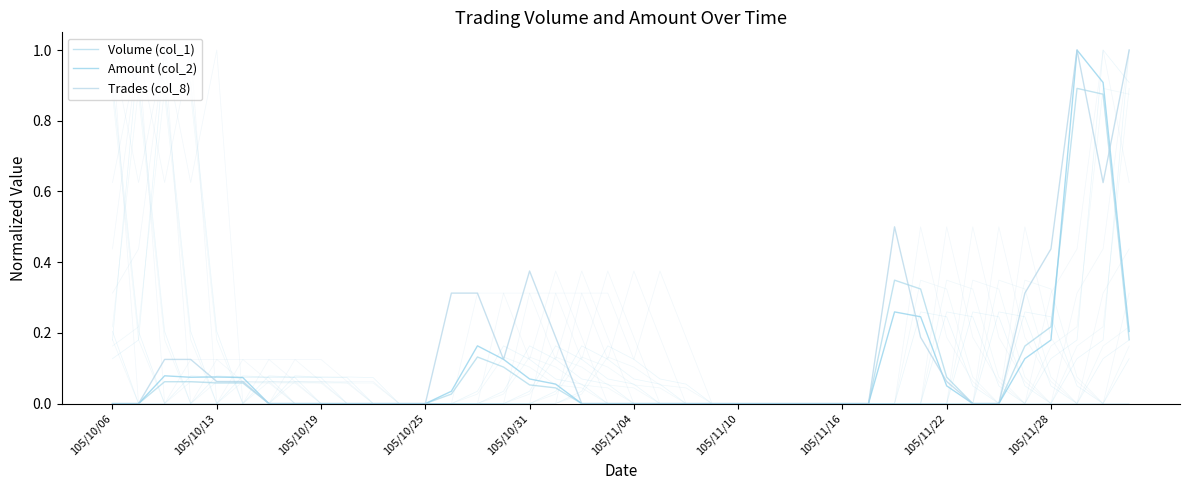

Rank the series at 25 from highest to lowest value.

Volume (col_1), Amount (col_2), Trades (col_8)